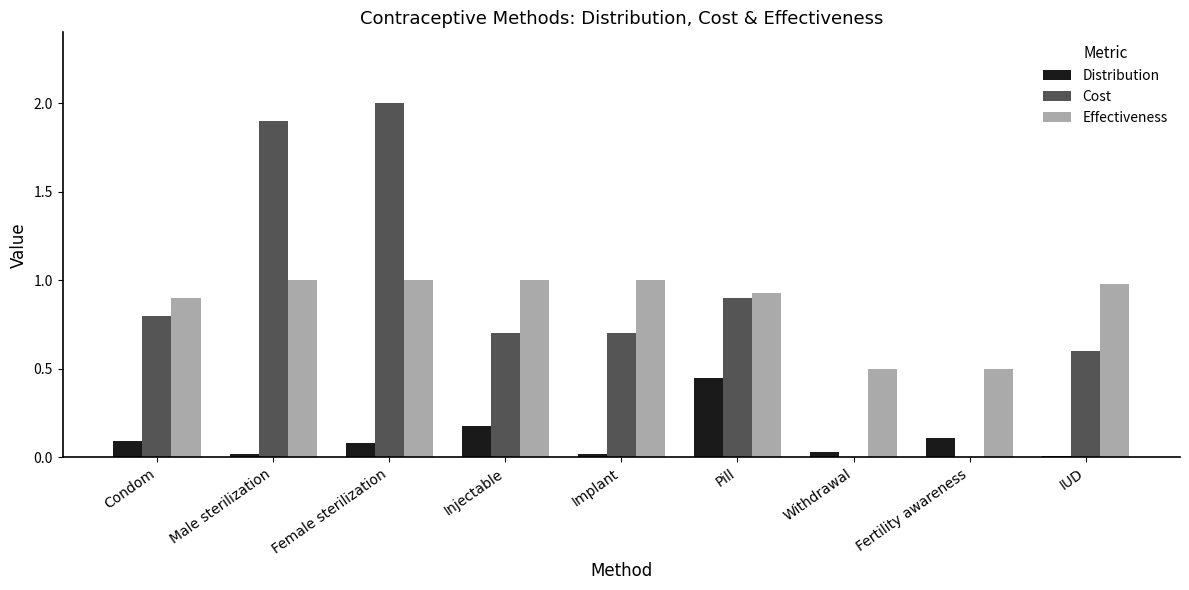

Does the chart contain stacked bars?

No